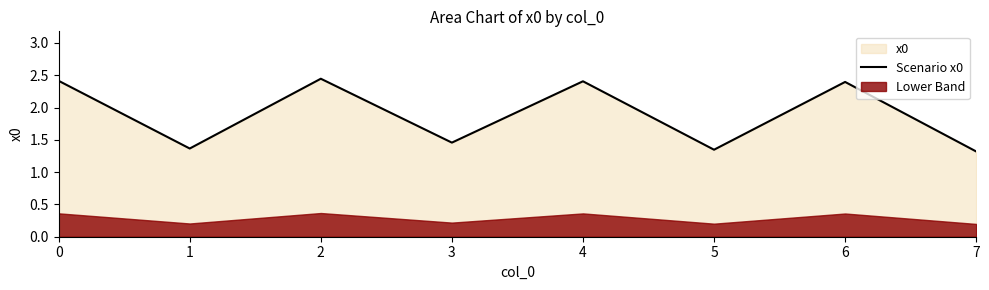

What is the value of the 8th point from the left?

1.3